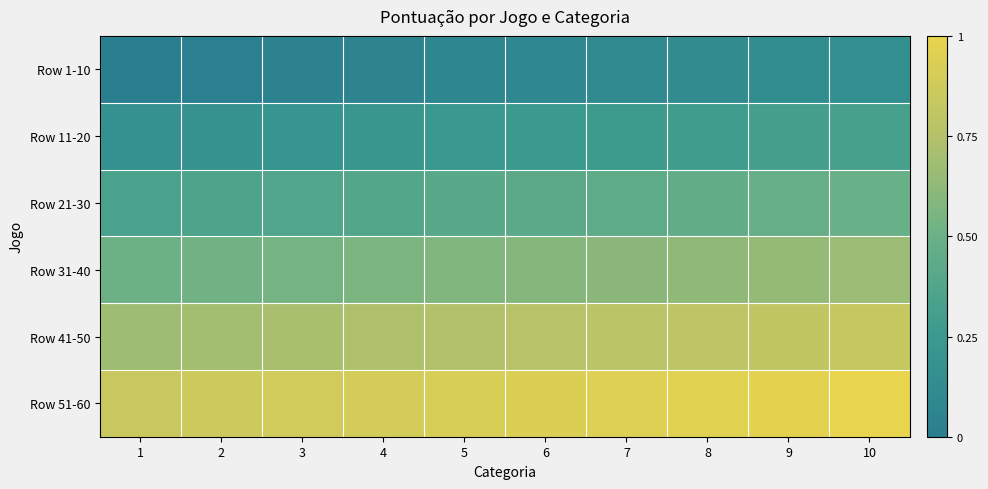

Reading left to right, list all the values displayed in this chart.

Row 1-10: 1=0.0	2=0.0	3=0.0	4=0.1	5=0.1	6=0.1	7=0.1	8=0.1	9=0.1	10=0.2
Row 11-20: 1=0.2	2=0.2	3=0.2	4=0.2	5=0.2	6=0.3	7=0.3	8=0.3	9=0.3	10=0.3
Row 21-30: 1=0.3	2=0.4	3=0.4	4=0.4	5=0.4	6=0.4	7=0.4	8=0.5	9=0.5	10=0.5
Row 31-40: 1=0.5	2=0.5	3=0.5	4=0.6	5=0.6	6=0.6	7=0.6	8=0.6	9=0.6	10=0.7
Row 41-50: 1=0.7	2=0.7	3=0.7	4=0.7	5=0.7	6=0.8	7=0.8	8=0.8	9=0.8	10=0.8
Row 51-60: 1=0.8	2=0.9	3=0.9	4=0.9	5=0.9	6=0.9	7=0.9	8=1.0	9=1.0	10=1.0